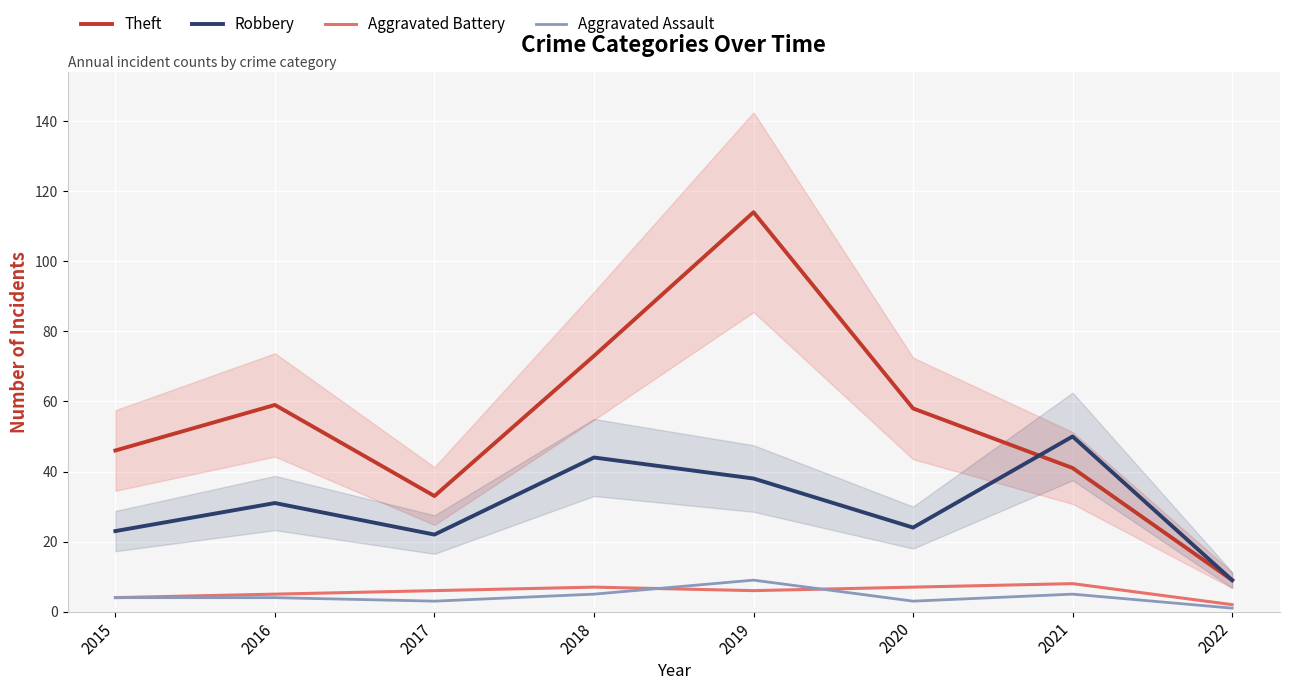

Rank the series by their maximum value, from lowest to highest.

Aggravated Battery, Aggravated Assault, Robbery, Theft